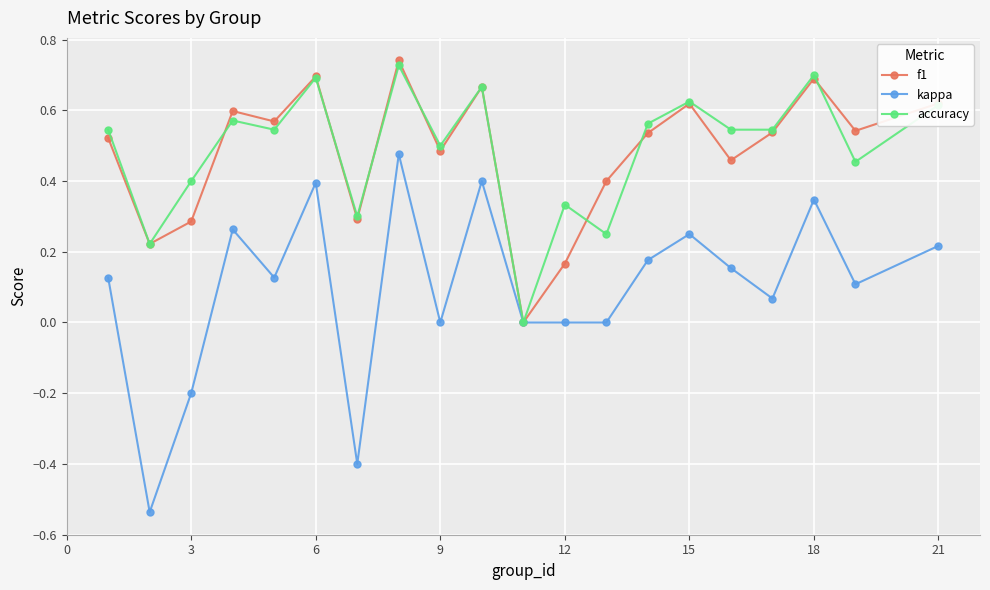

True or false: accuracy has more than 1 interior local peaks.

True